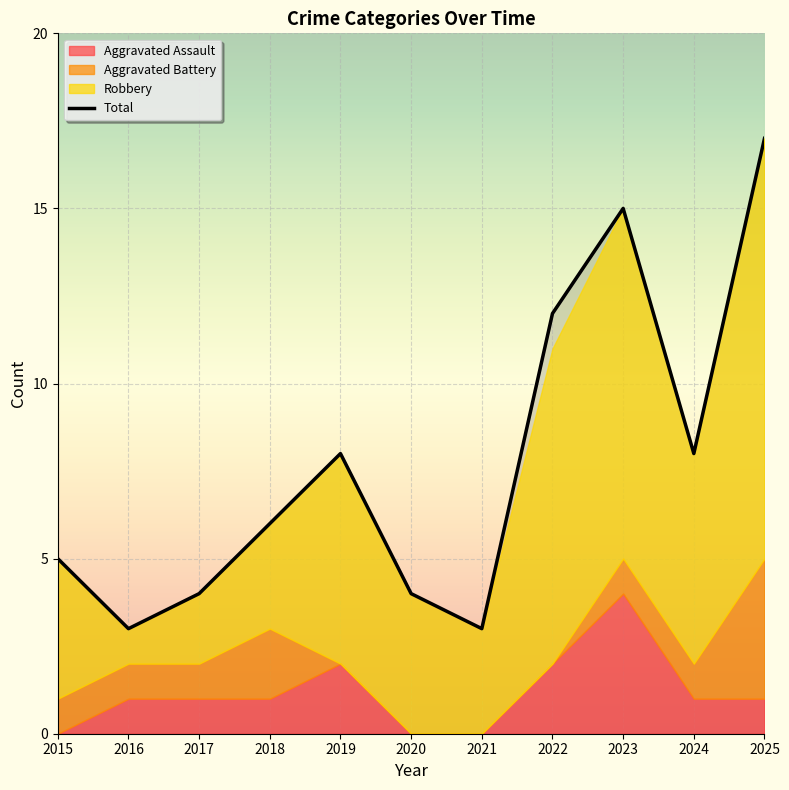

What is the spread (max minus min) of values at 2015?

5